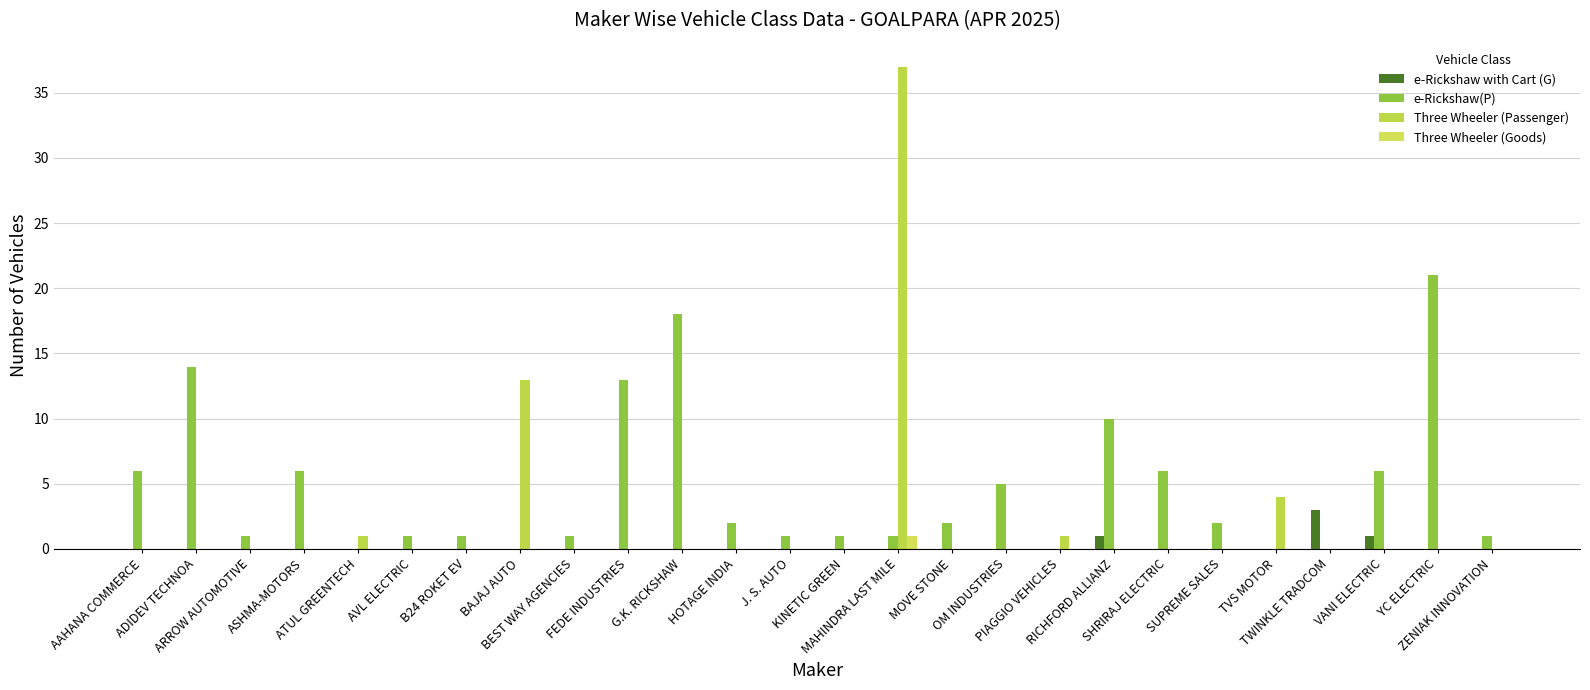

What position from the right is TVS MOTOR?

5